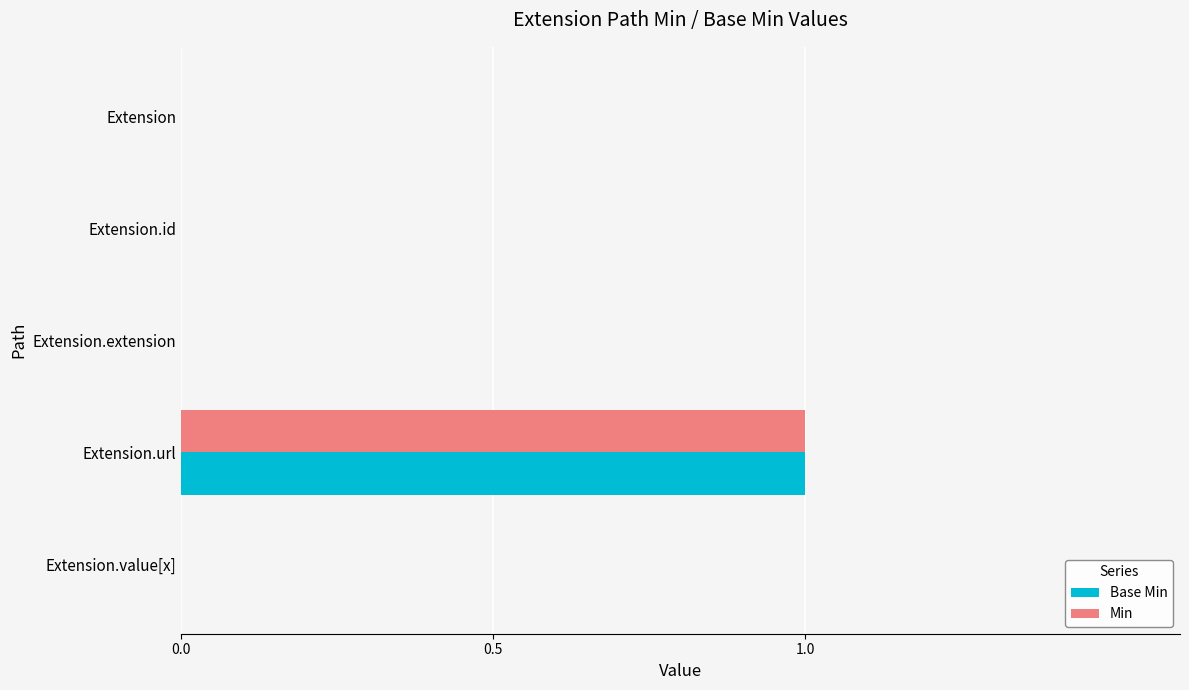

At which label does Min reach its peak?

Extension.url